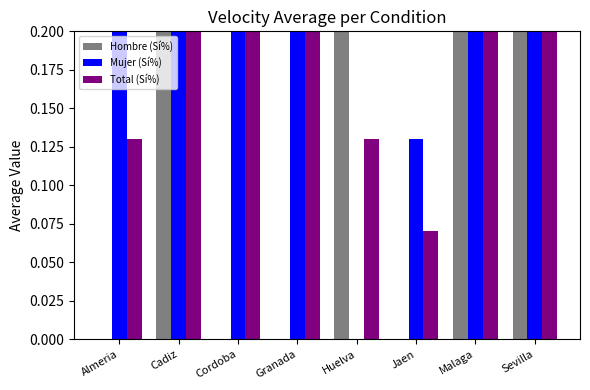

Read the Mujer (Sí%) value at Malaga.

1.0